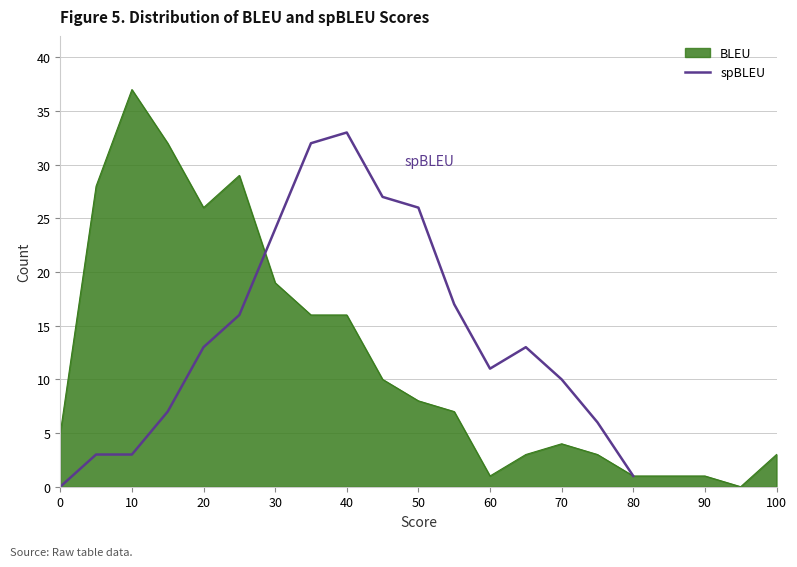

How many positive values are there?

16